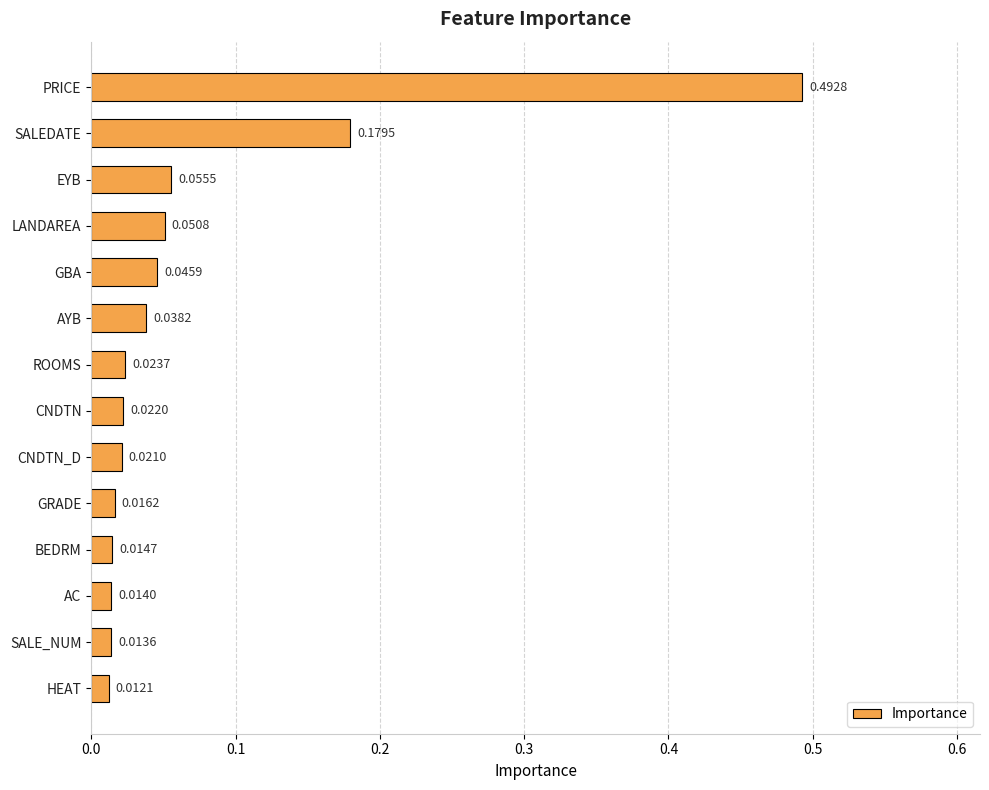

Which category has the highest value across all series?

PRICE